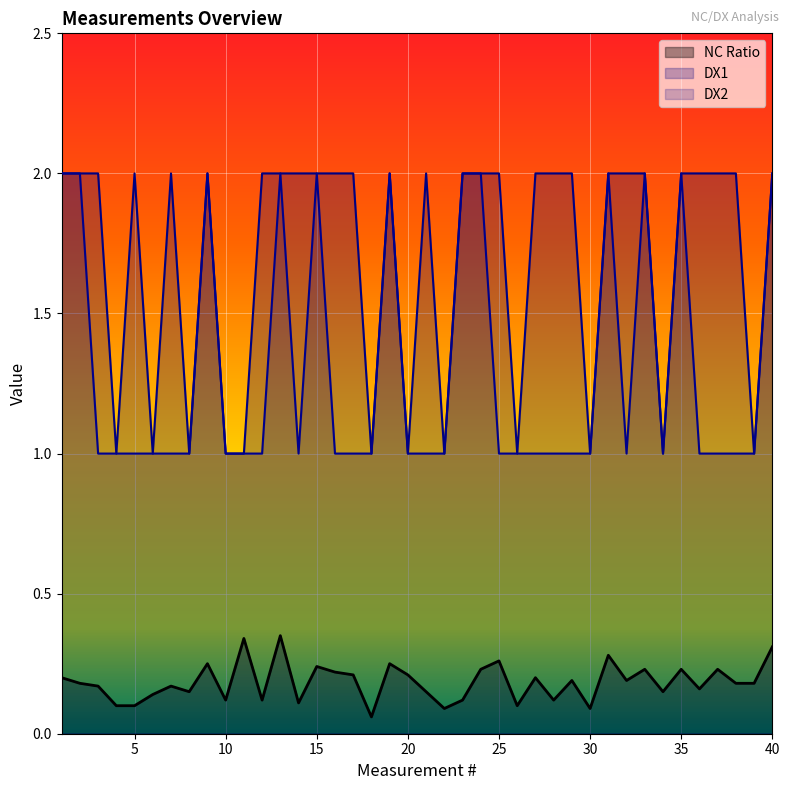

Which series has the largest total across all categories?

DX1